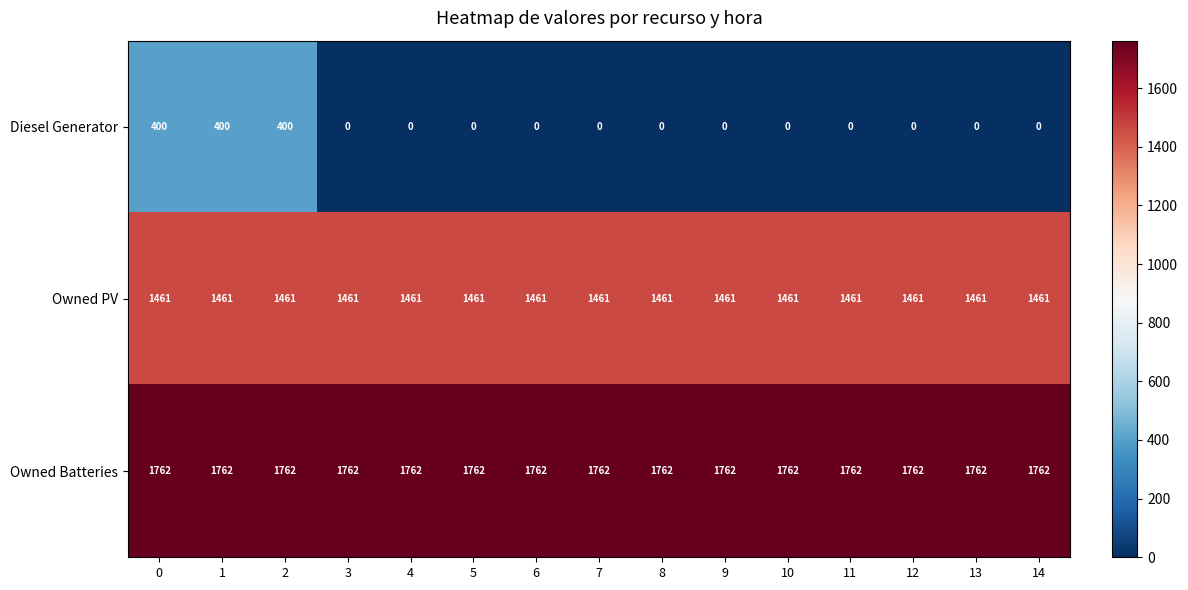

What is the sum of the Owned Batteries values at 5 and 3?

3524